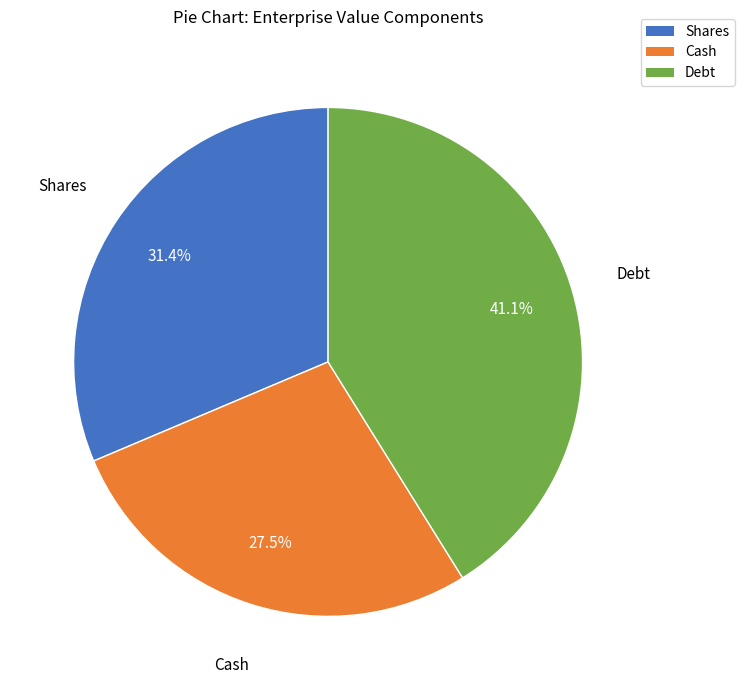

Does any single category account for the majority?

No